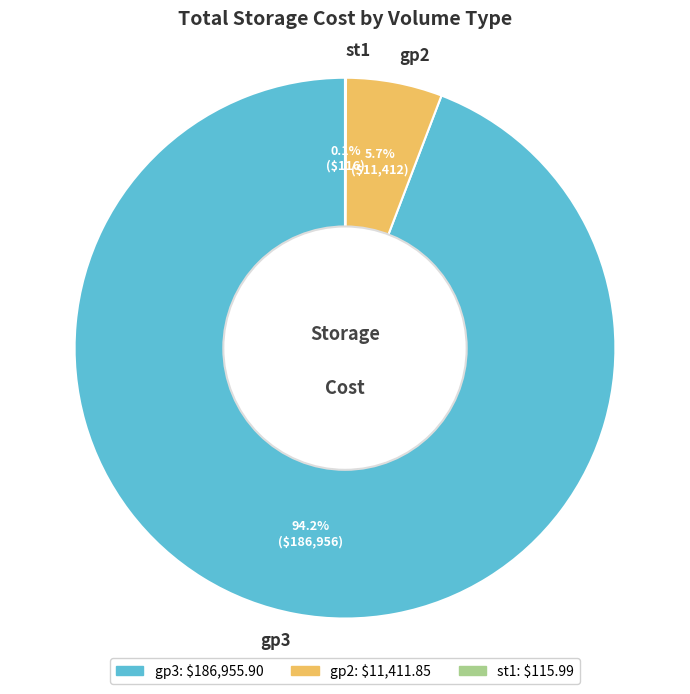

How much of the chart is everything except gp2?

94.3%